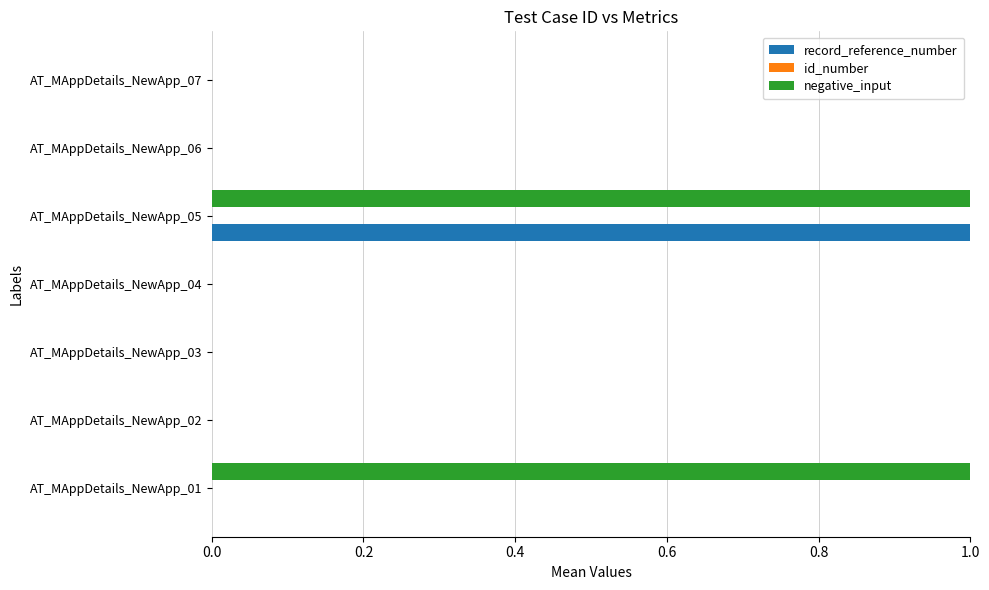

At which category is the sum across all series the highest?

AT_MAppDetails_NewApp_05